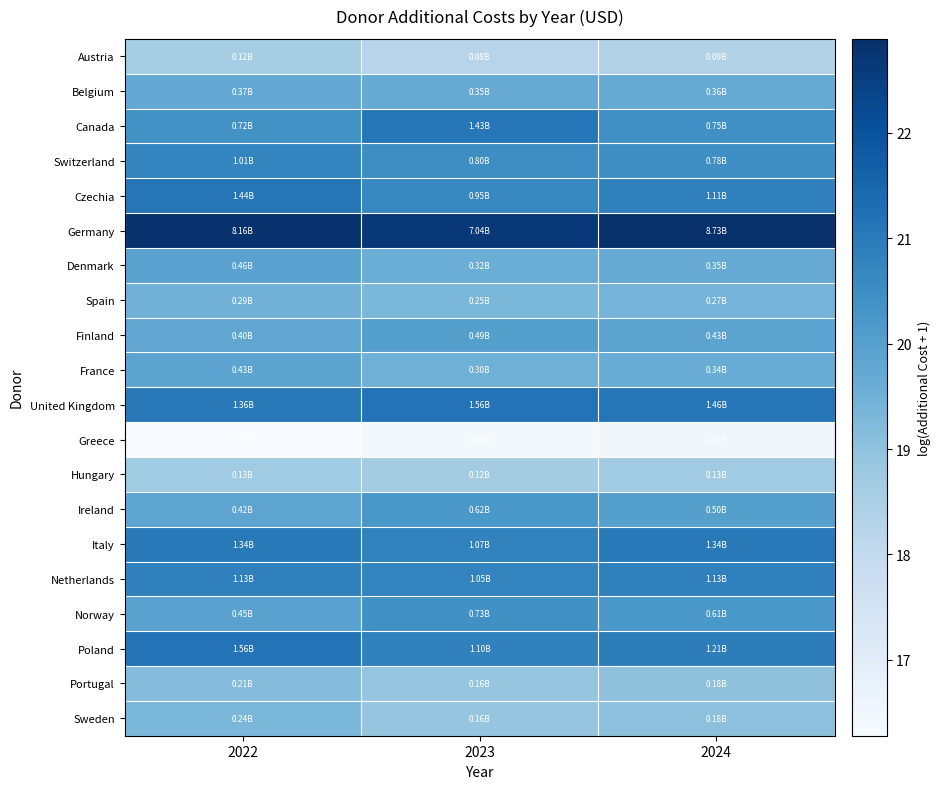

What is the spread (max minus min) of values at 2022?

6.5